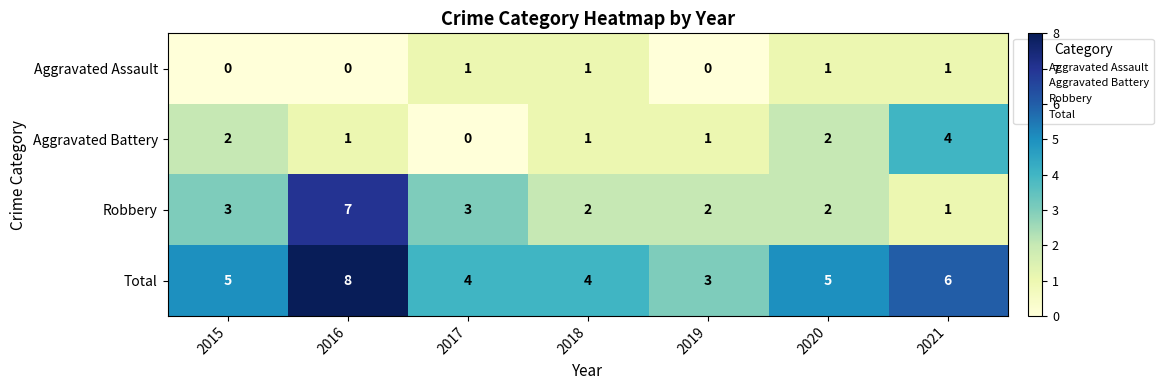

The value of Total at 2021 is 6. True or false?

True